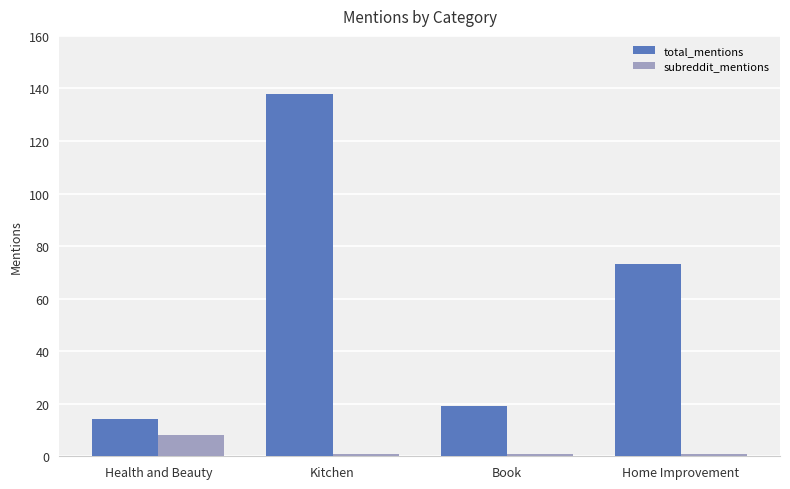

Reading right to left, what are all the values shown in this chart?

total_mentions: 73	19	138	14
subreddit_mentions: 1	1	1	8